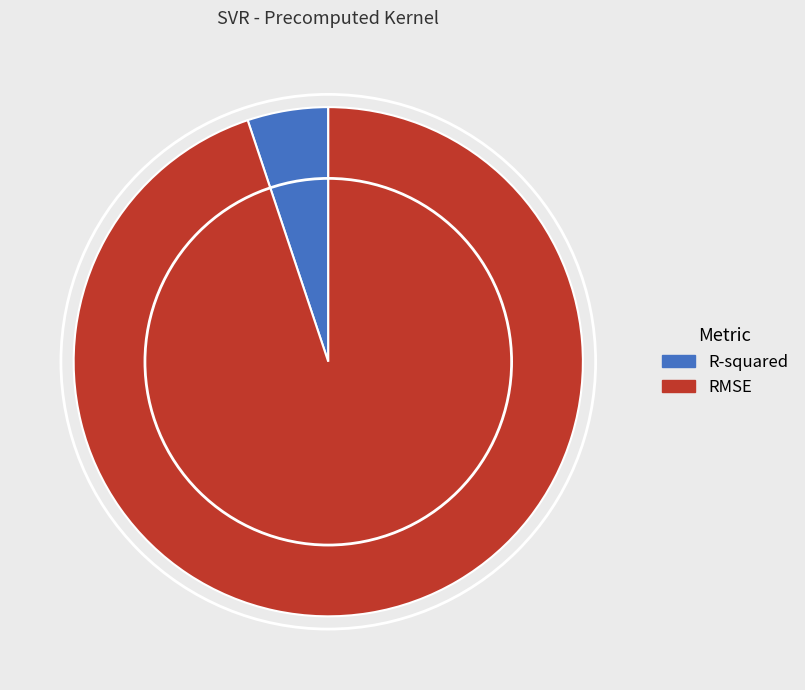

Which has a higher value, RMSE or R-squared?

RMSE